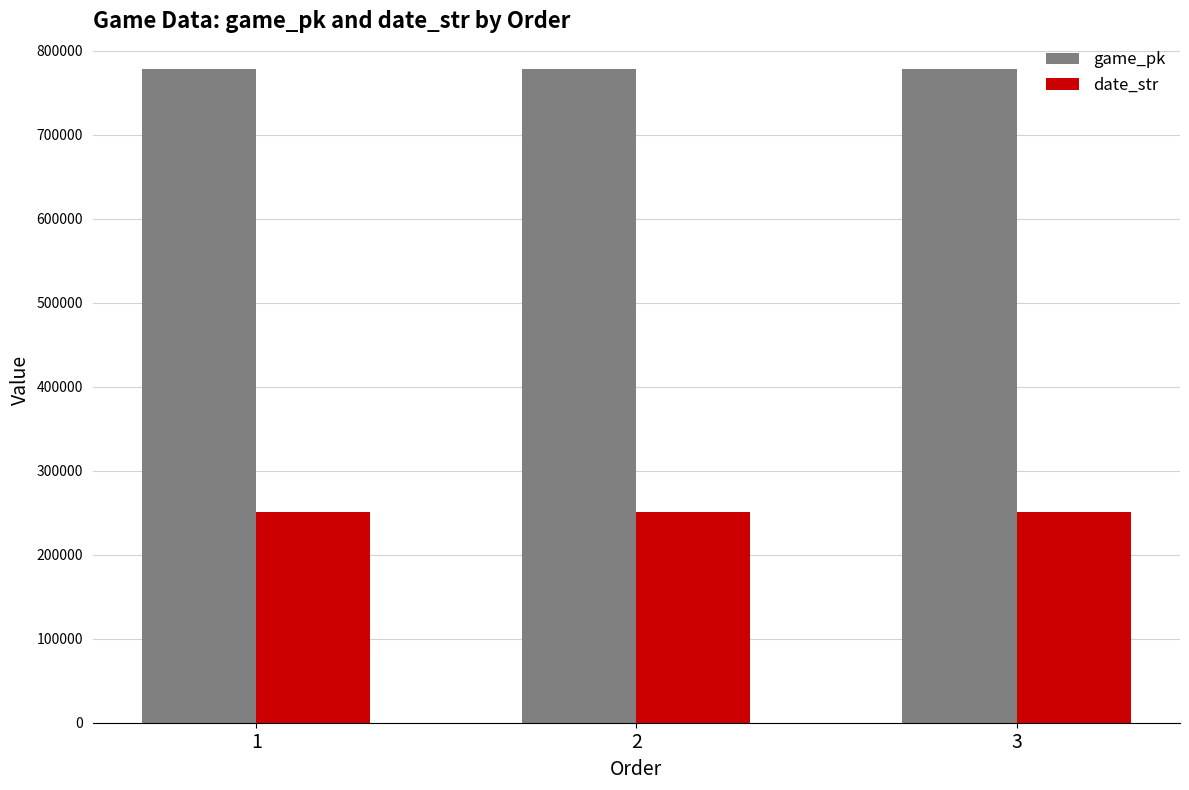

What is the value of the date_str bar at the 2nd from the left?

250409